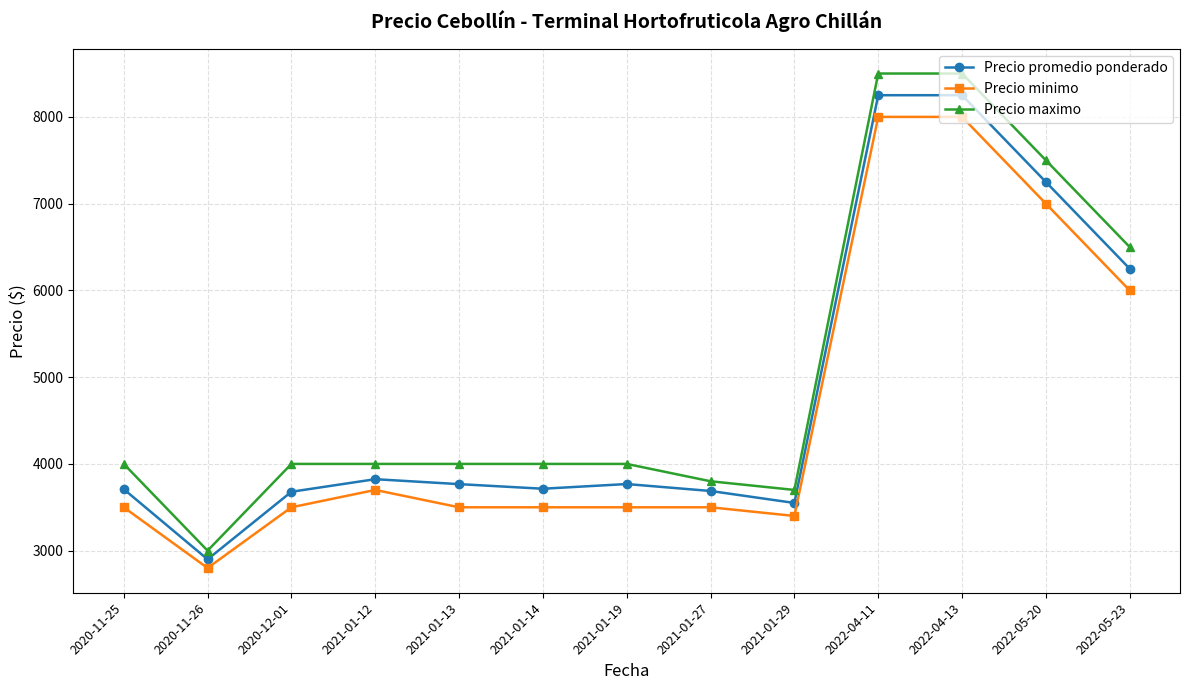

What is the total value across all series at 2022-04-13?

24750